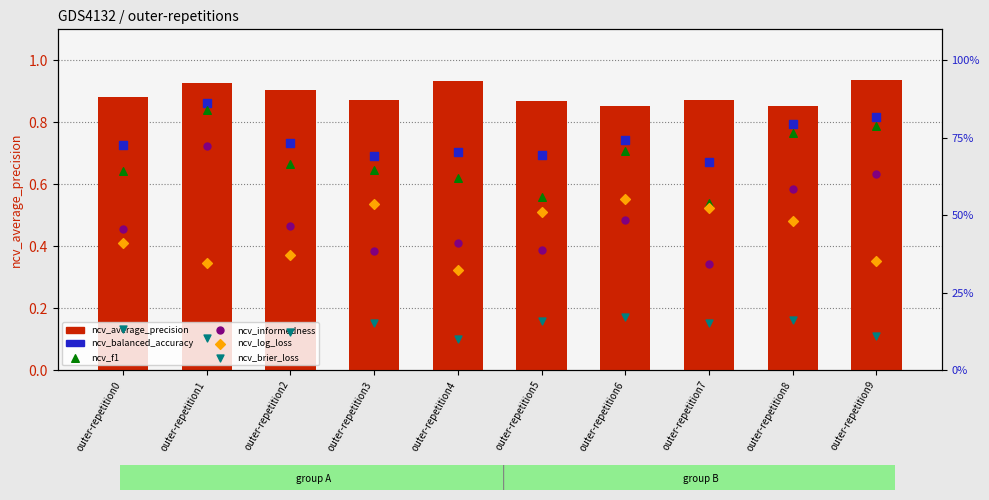

Which series reaches the maximum Y coordinate?

ncv_average_precision